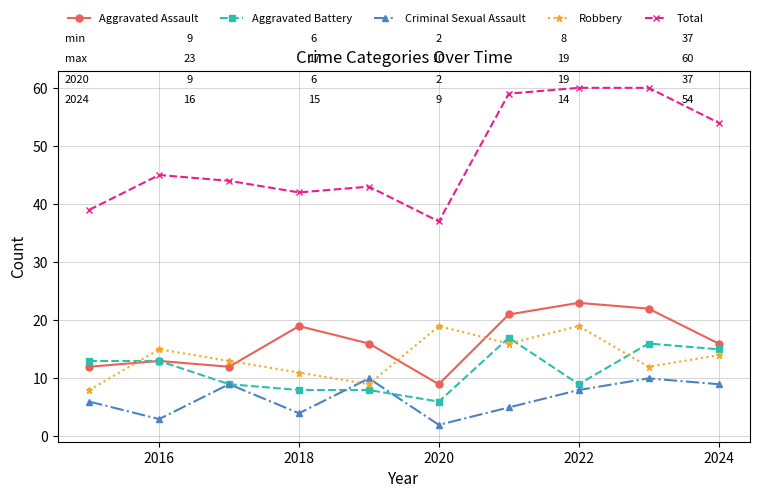

Rank the series by their maximum value, from lowest to highest.

Criminal Sexual Assault, Aggravated Battery, Robbery, Aggravated Assault, Total